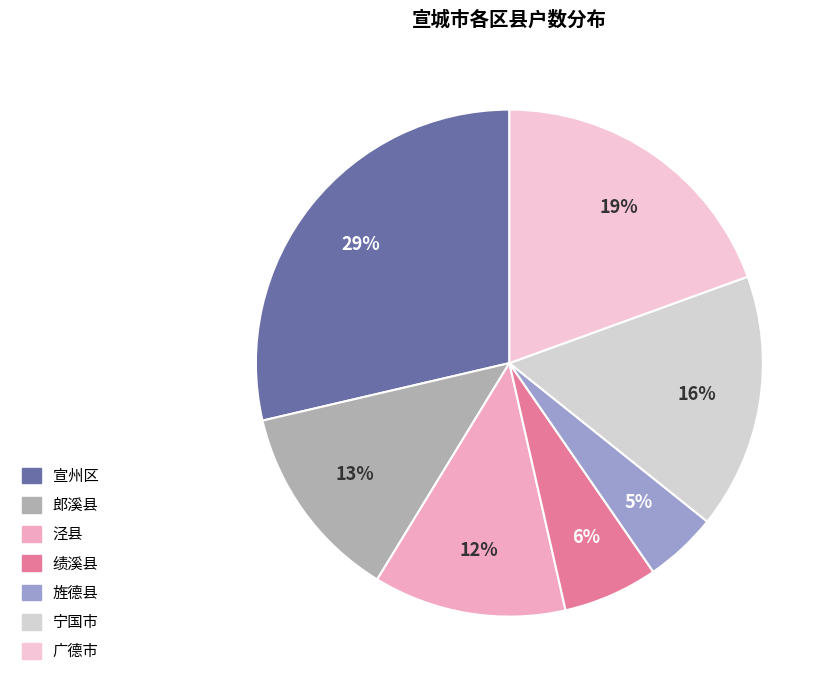

How many segments does this pie chart have?

7